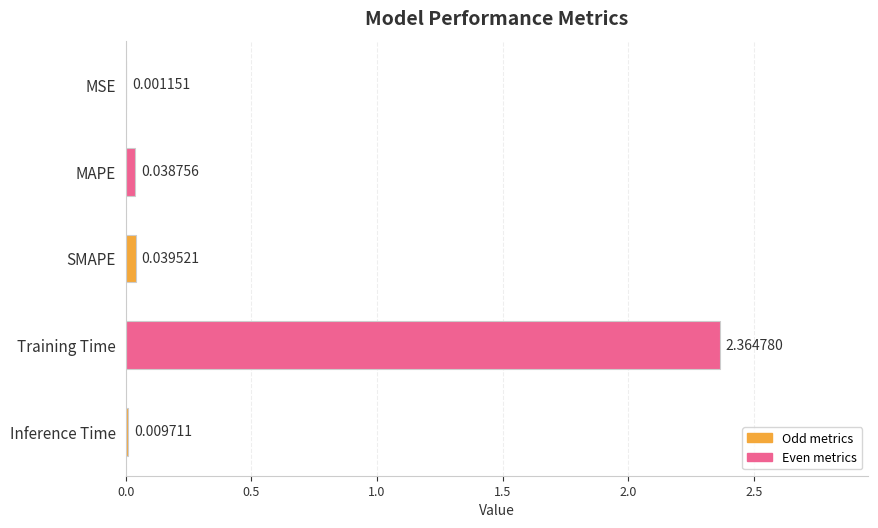

What is the change in value from Training Time to Inference Time?

-2.4